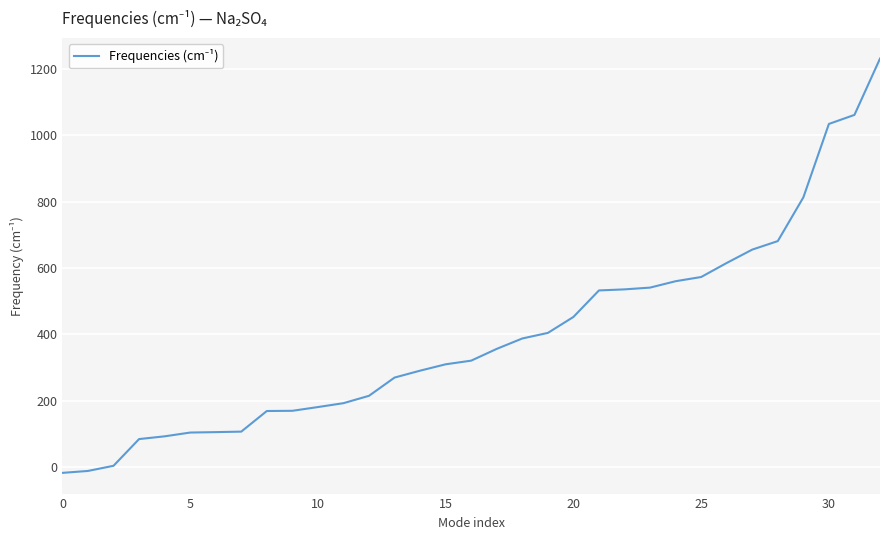

Count the number of categories in the chart.

33